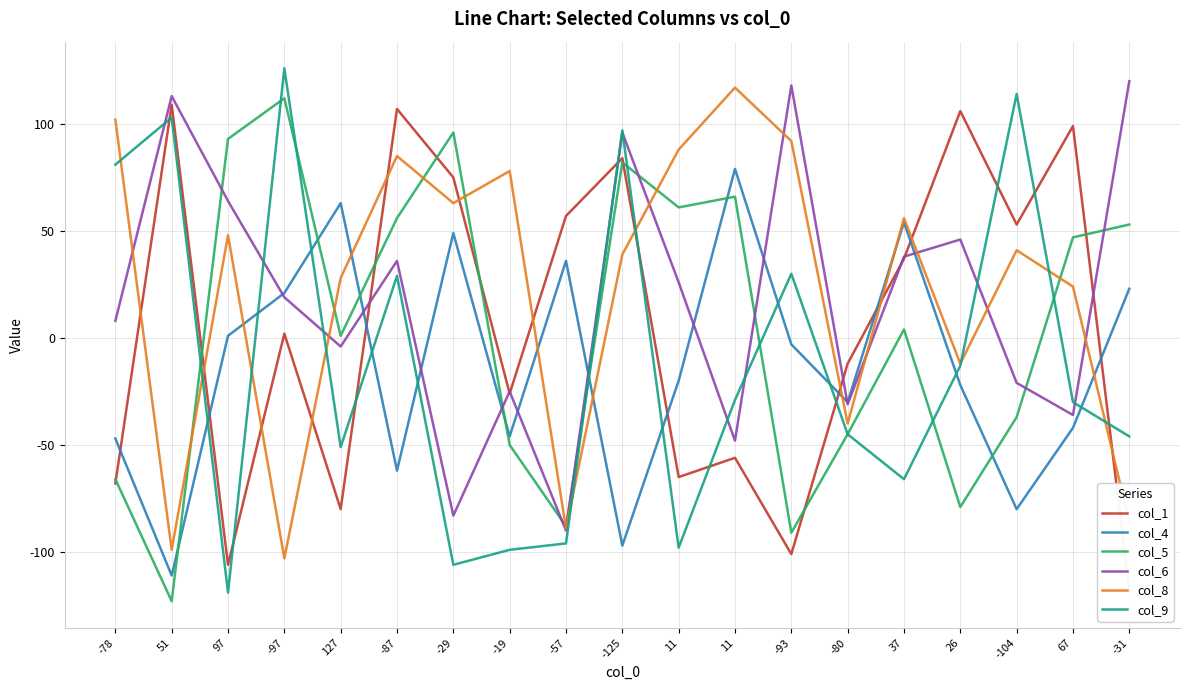

How many times do col_8 and col_4 cross each other?

7